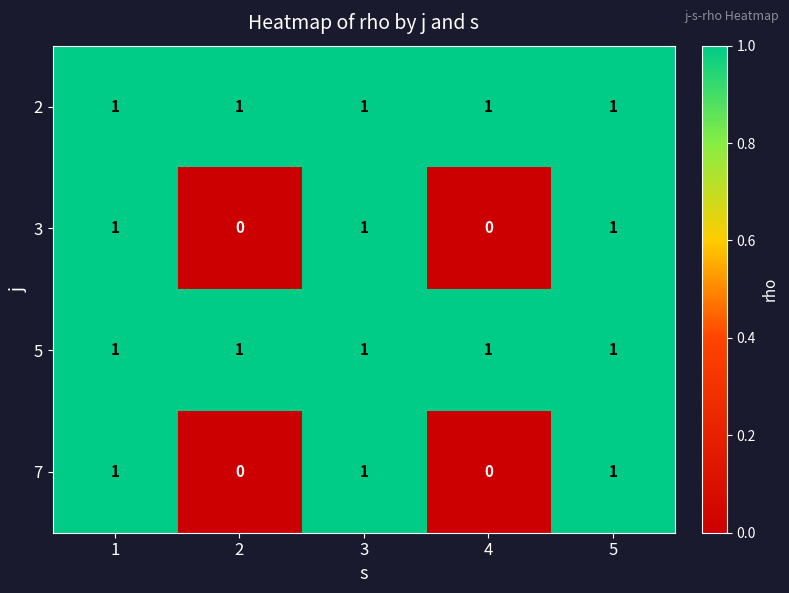

What is the sum of all 7 values?

3